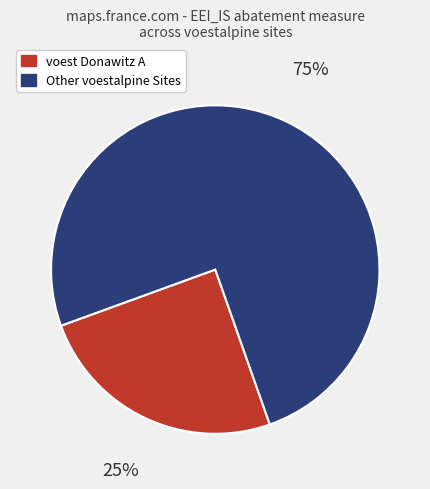

To the nearest percent, what is the difference between the largest and smallest slice percentages?

50%